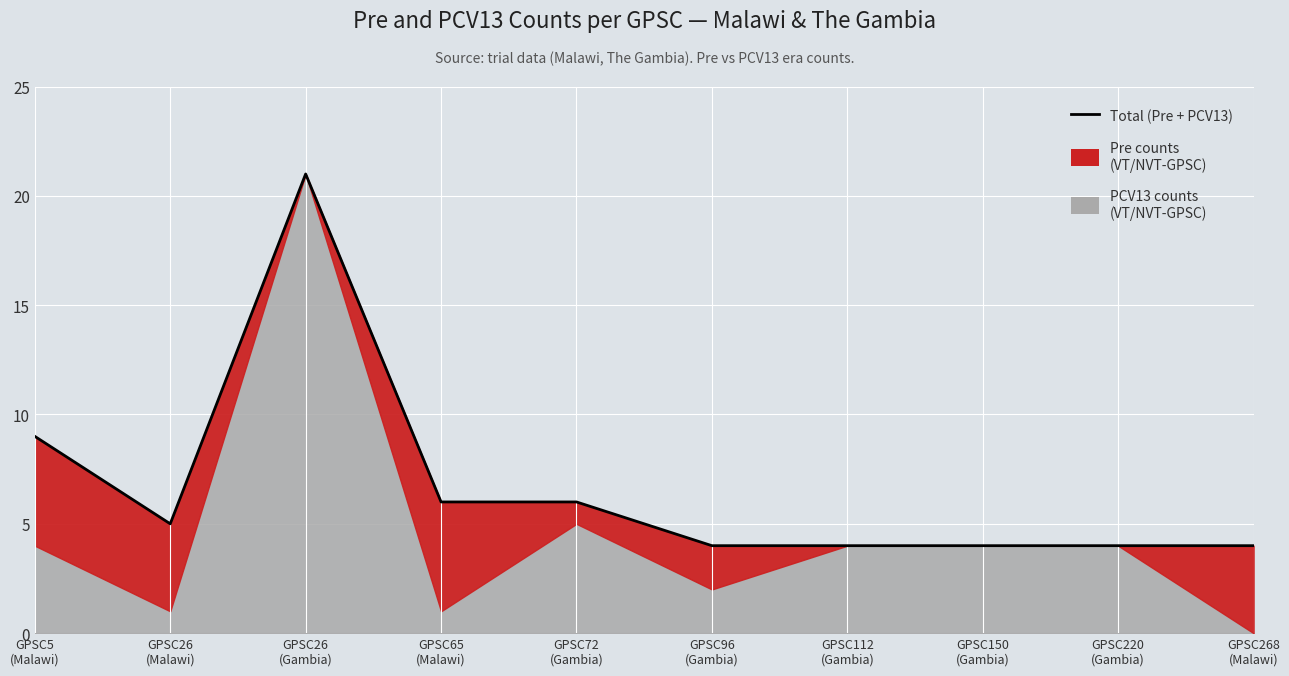

Between GPSC96
(Gambia) and GPSC112
(Gambia), which is larger?

GPSC96
(Gambia)